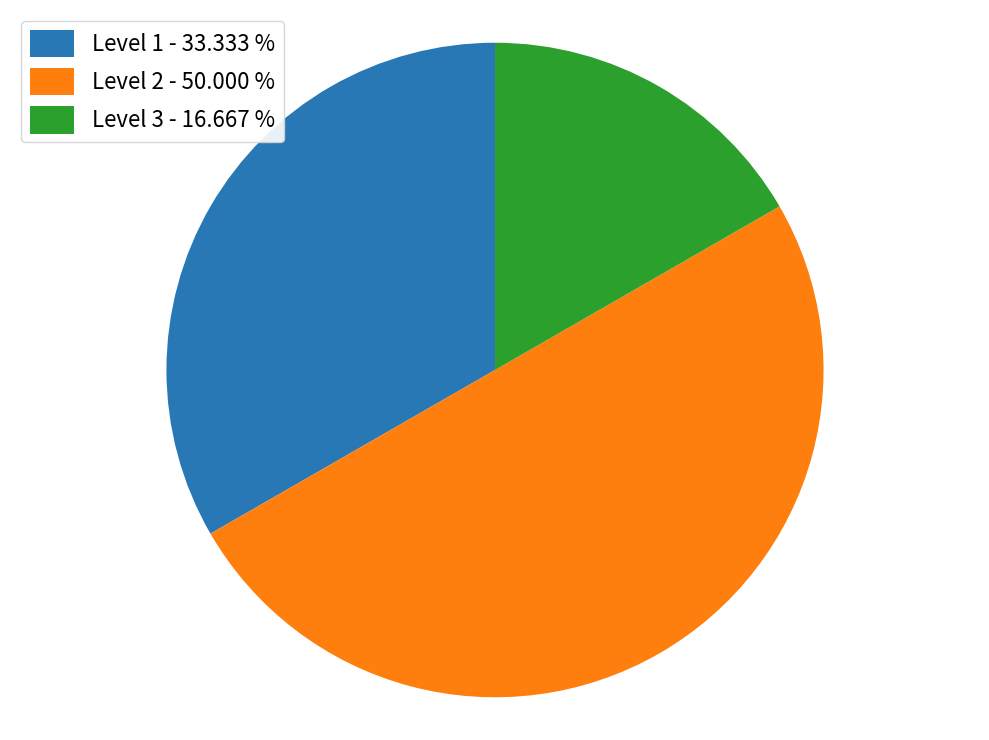

Which category has the biggest portion of the pie?

Level 2 - 50.000 %